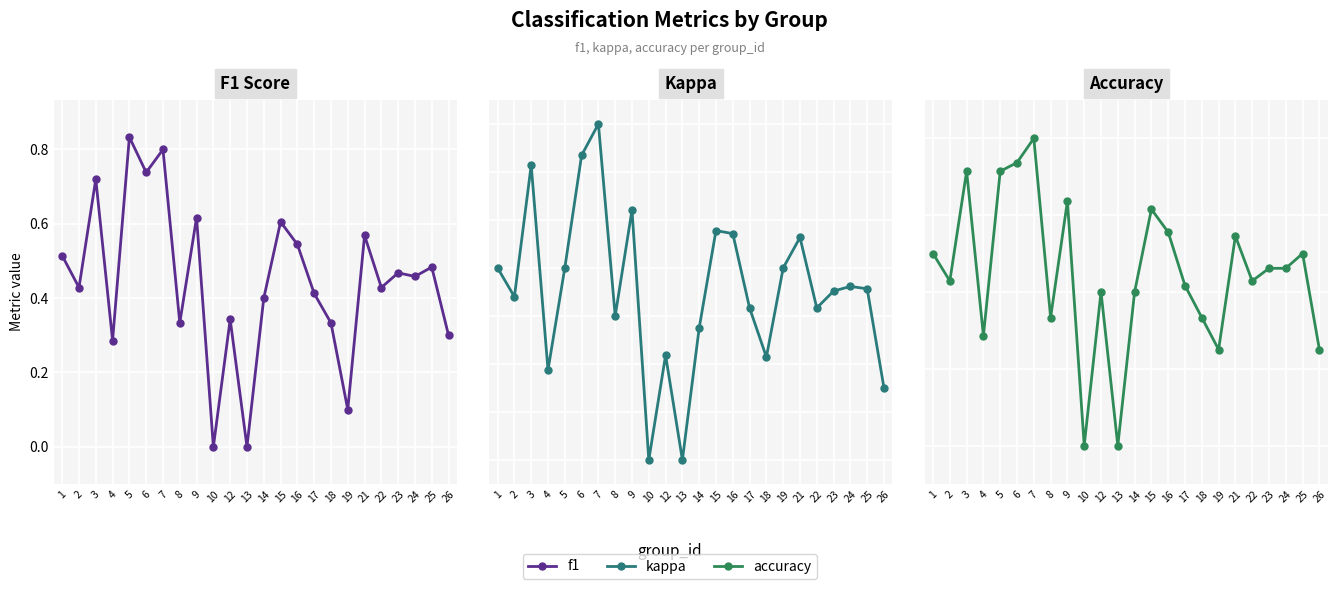

The accuracy series shows 0.3 at 4. True or false?

True